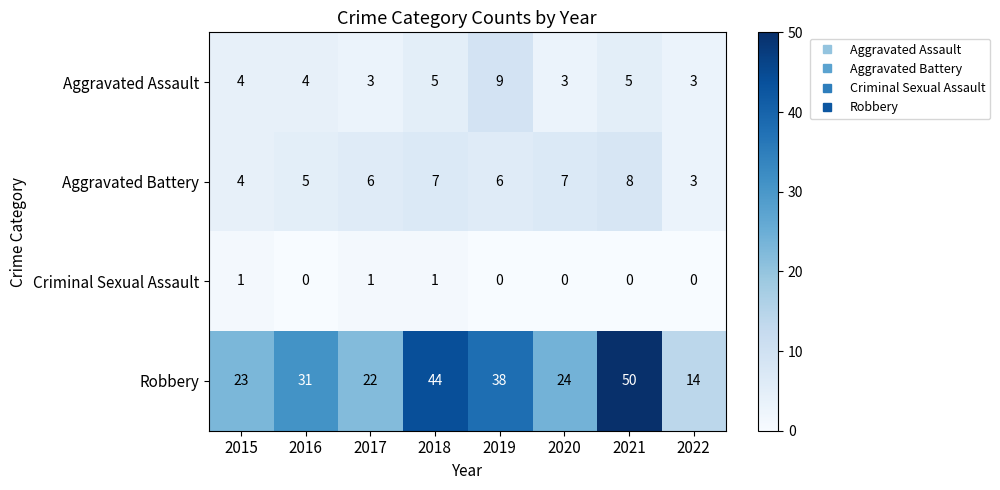

What is the difference between the highest and lowest values at 2017?

21